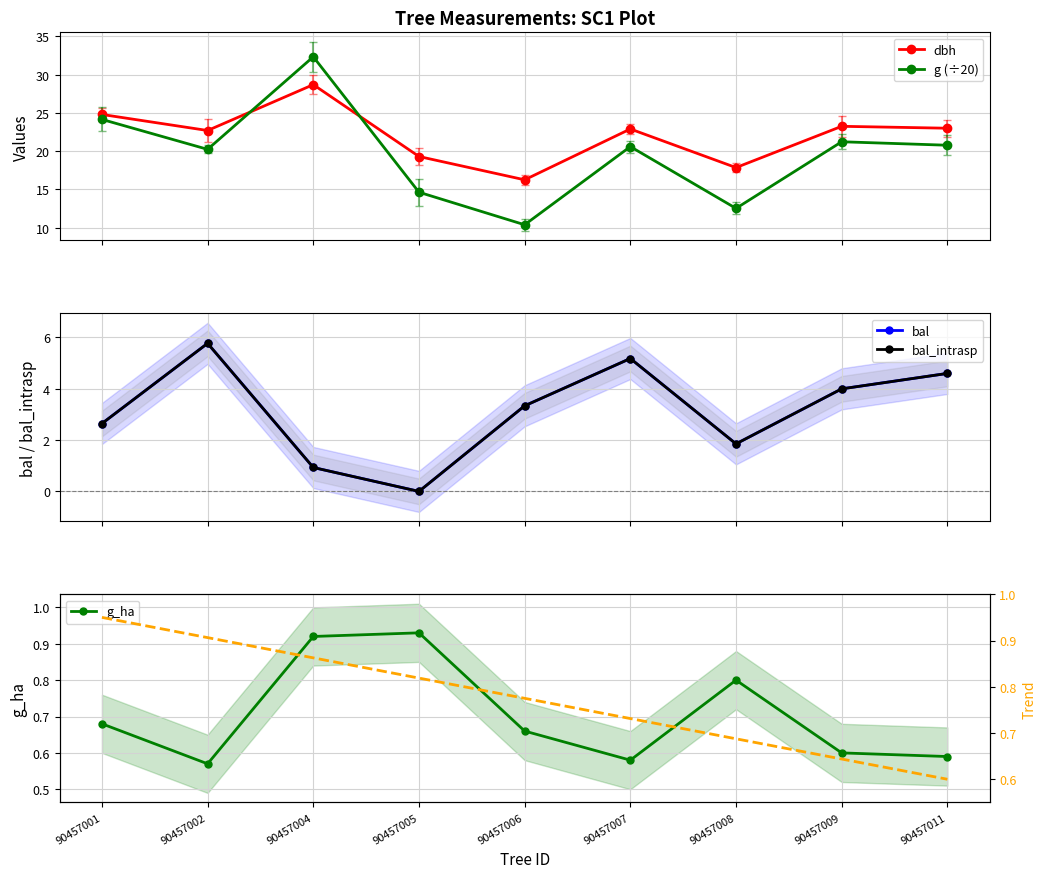

What is the value of the trend point at the 5th from the left?

0.8